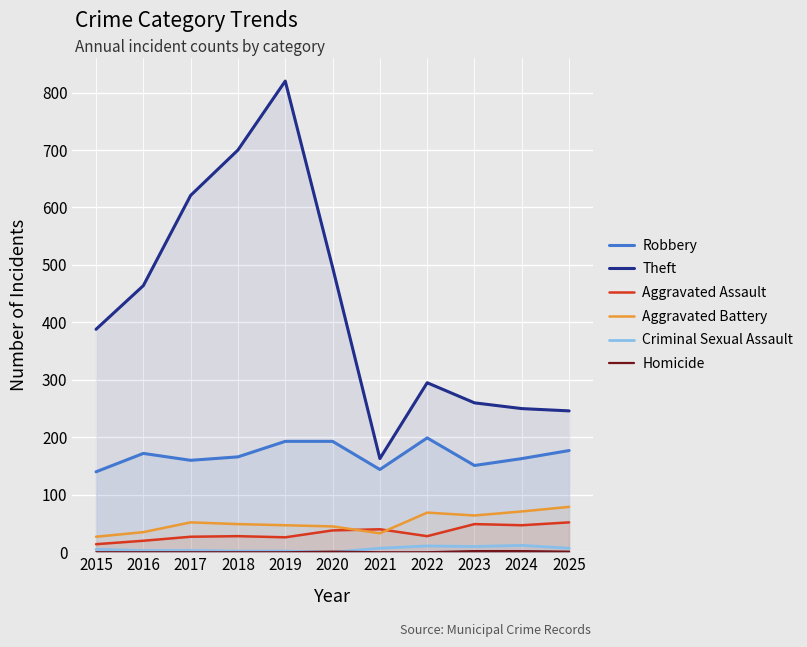

What are all the series names shown in the legend?

Robbery, Theft, Aggravated Assault, Aggravated Battery, Criminal Sexual Assault, Homicide